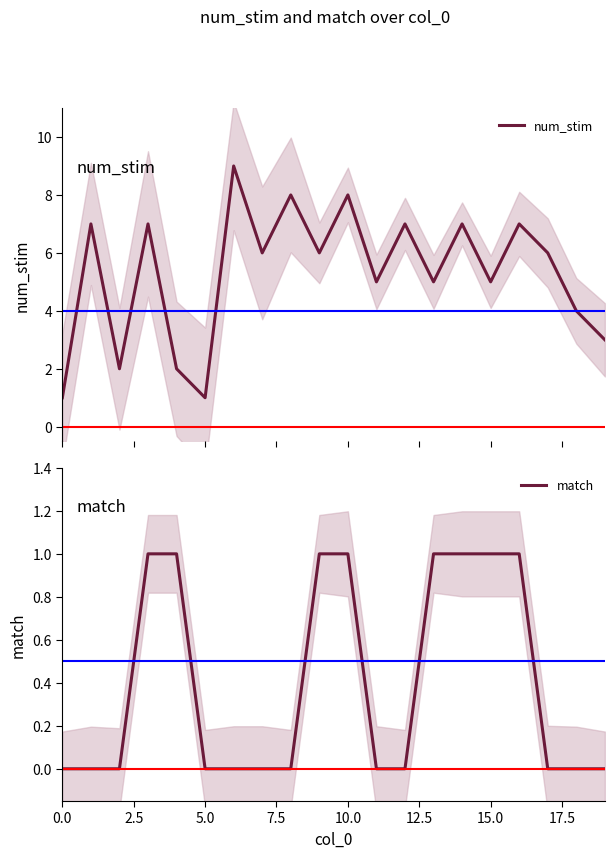

What is the sum of the match values at 13 and 12?

1